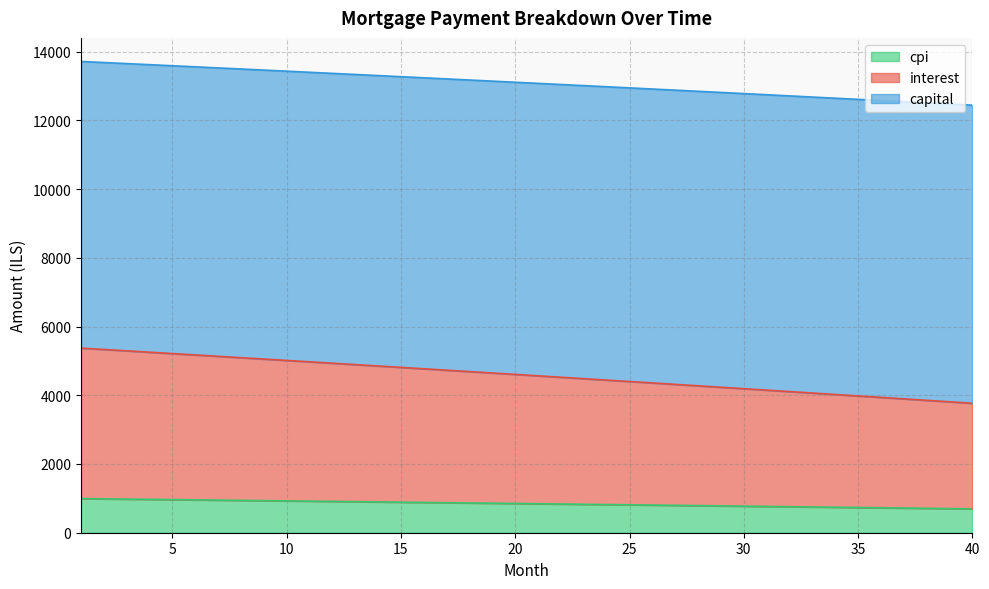

How many lines are shown in the chart?

3